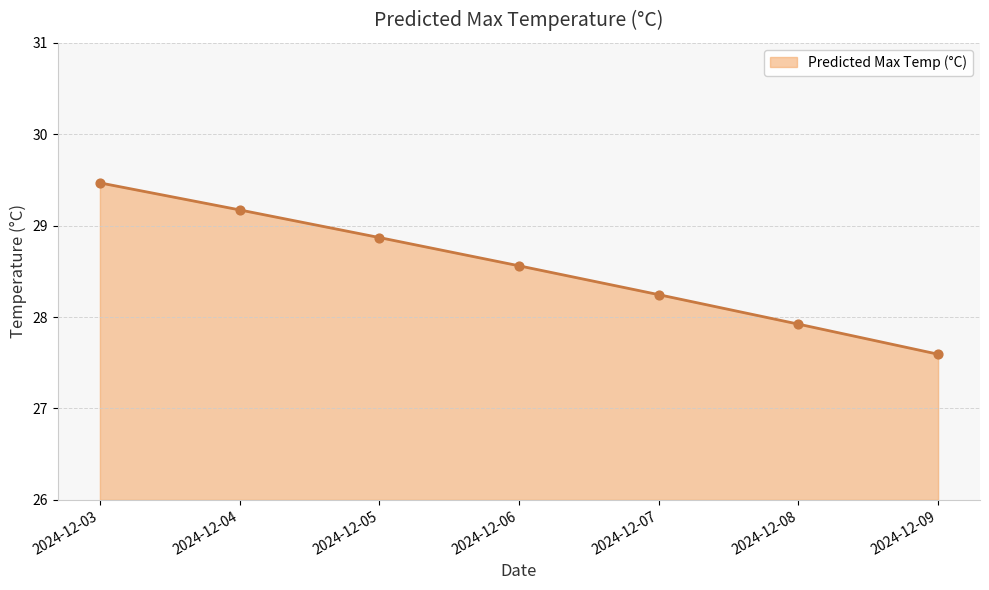

What is the ratio of the value at 2024-12-03 to the value at 2024-12-08?

1.1